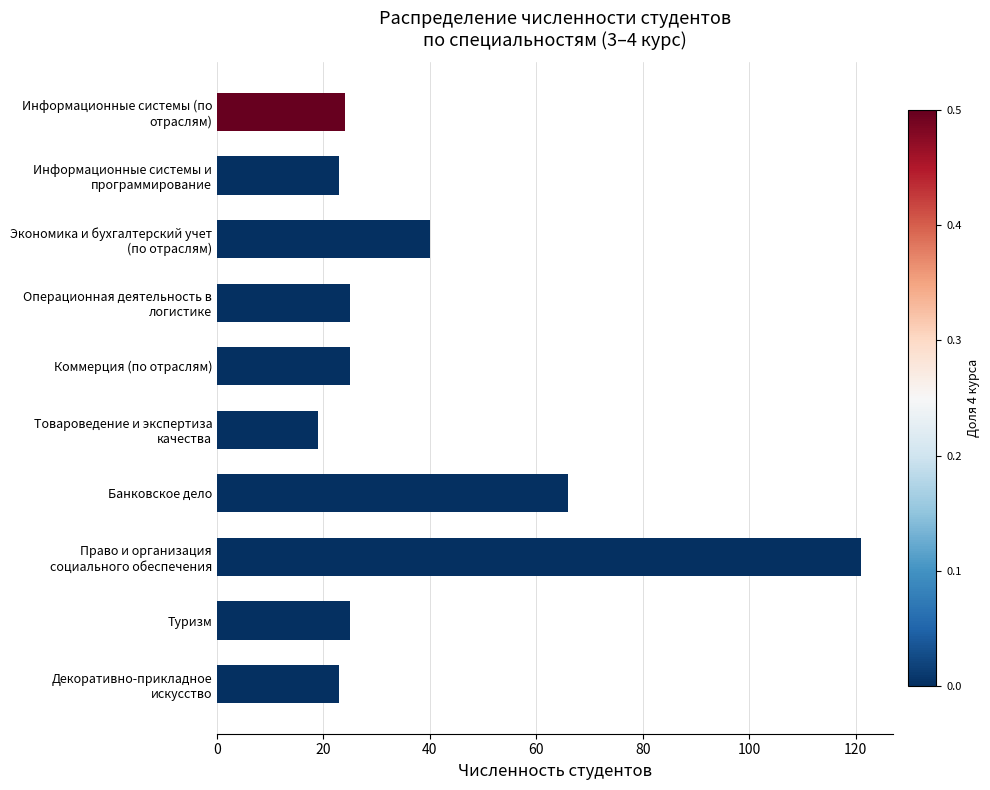

What is the value of the 6th bar from the top?

19